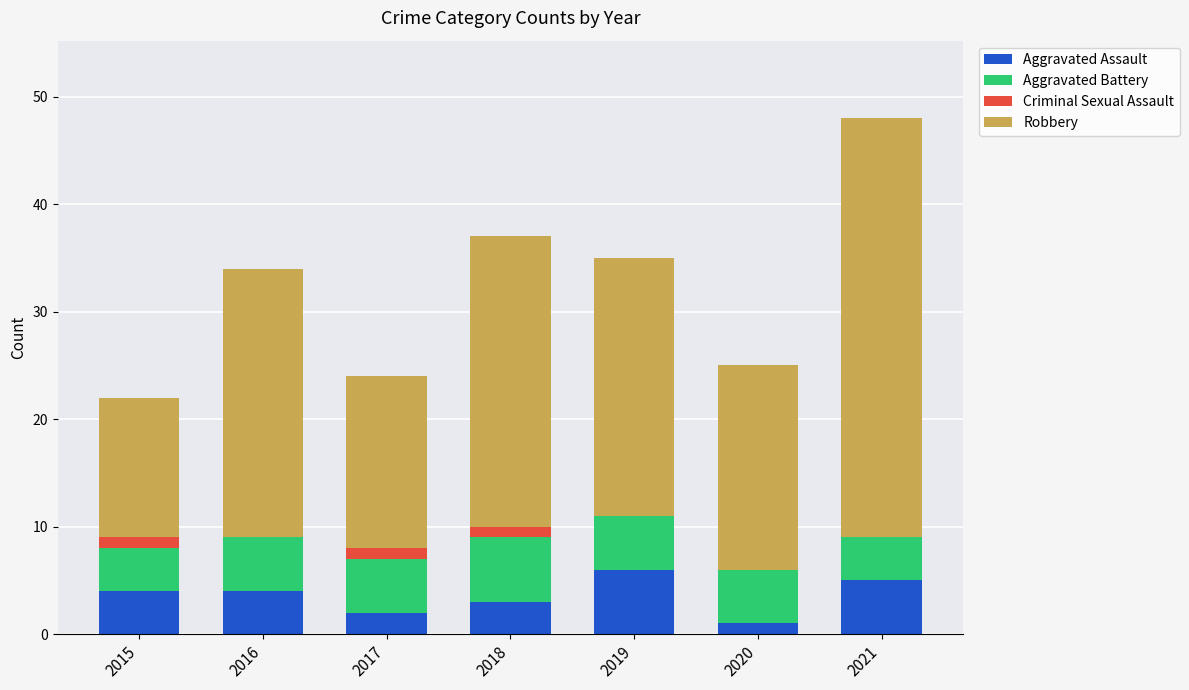

Reading right to left, what are the values for Aggravated Assault?

2021=5	2020=1	2019=6	2018=3	2017=2	2016=4	2015=4